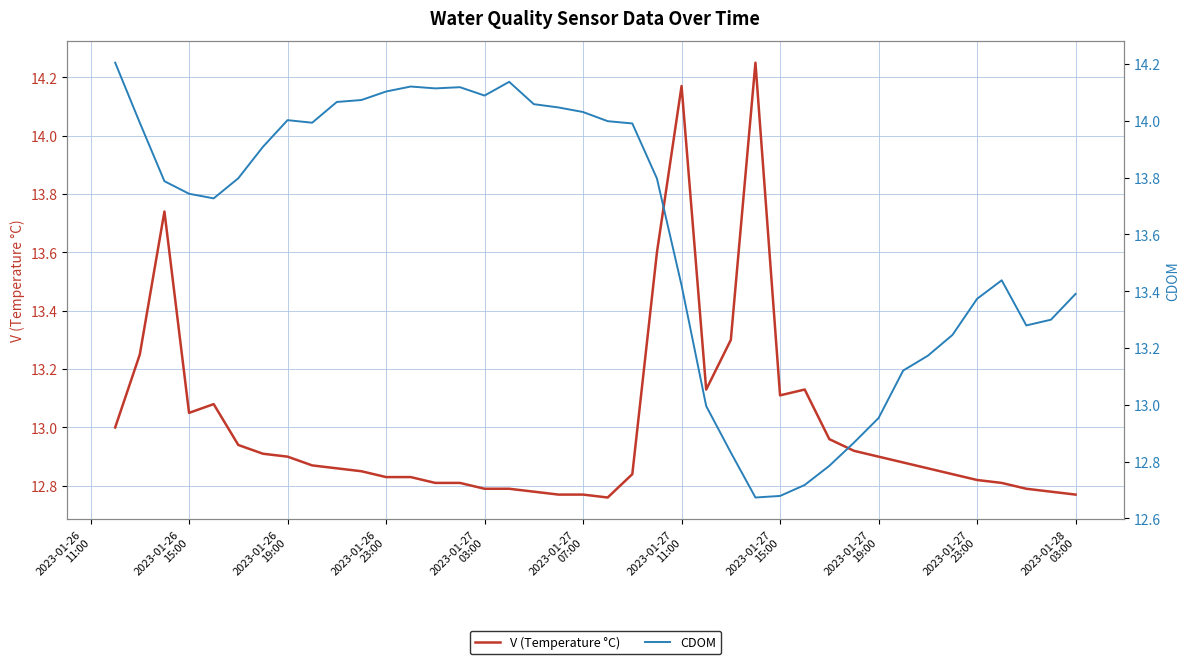

What is the sum of the V (Temperature °C) values at 2023-01-27 03:00 and 2023-01-27 15:00?

25.9